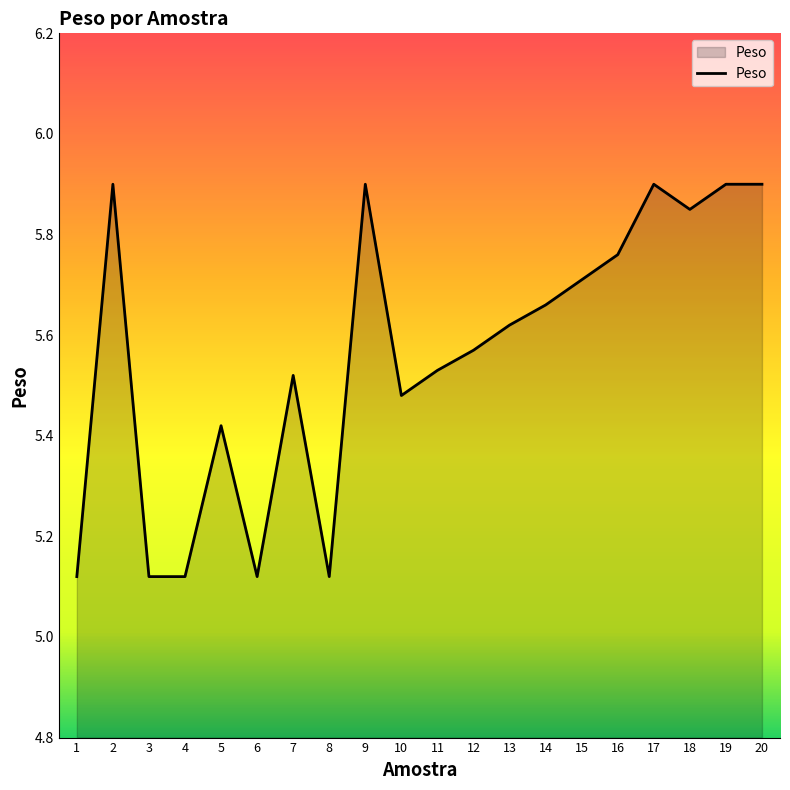

How many lines are shown in the chart?

1